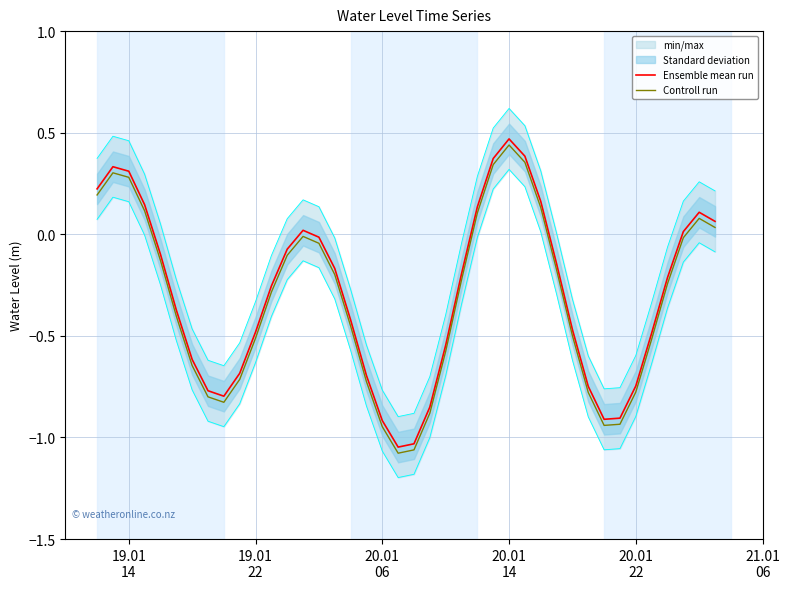

How many lines are shown in the chart?

2